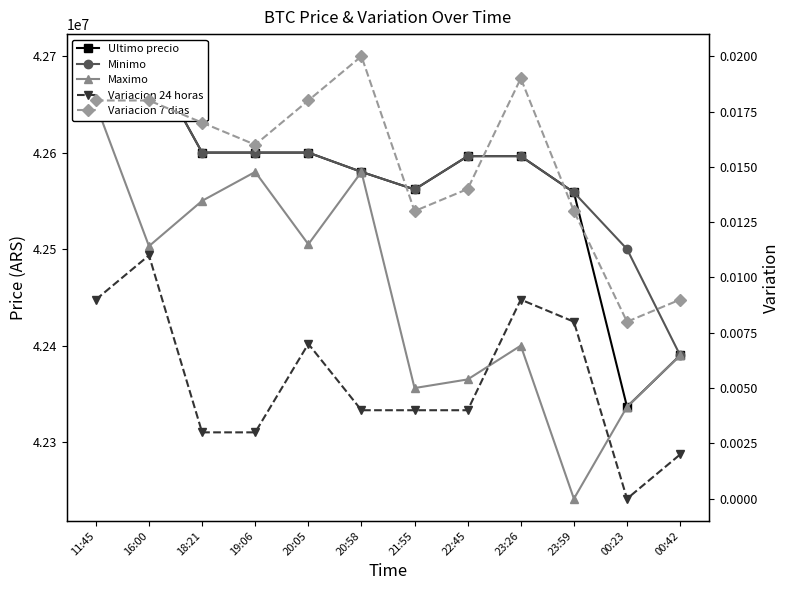

Count the number of data series in this chart.

5